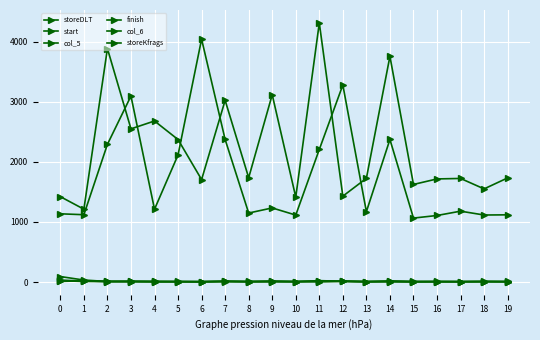

Is it true that storeDLT equals 5 at 5?

True